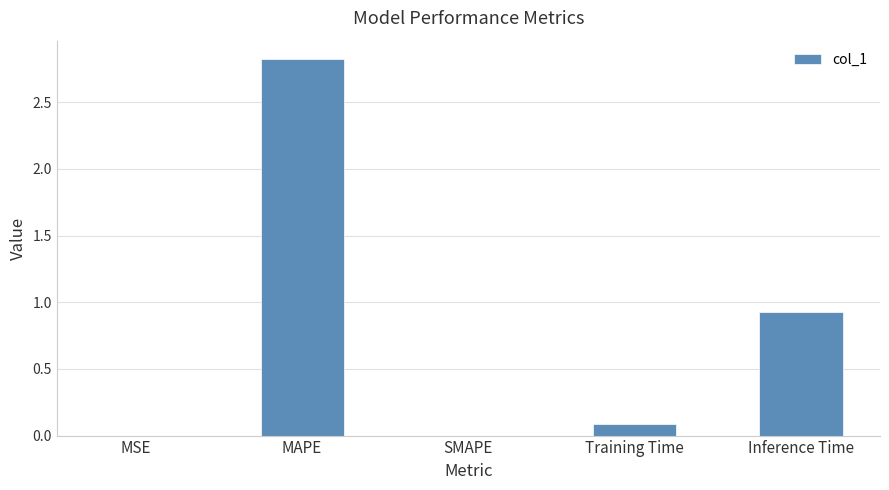

The value at MSE is 0.0. True or false?

True